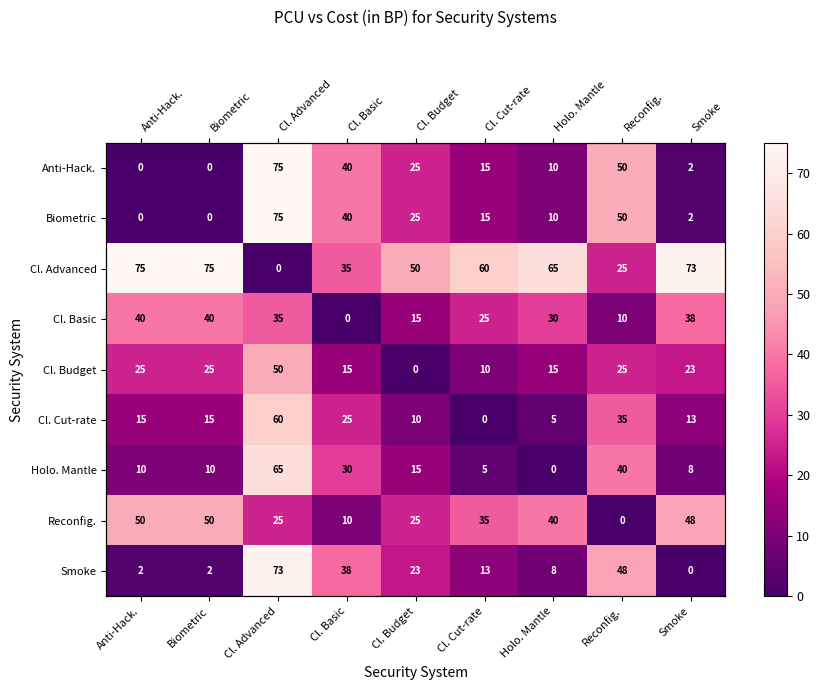

What is the highest value of the Cl. Cut-rate series?

60